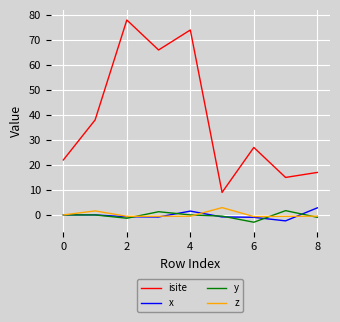

Which series has the largest range (max minus min)?

isite